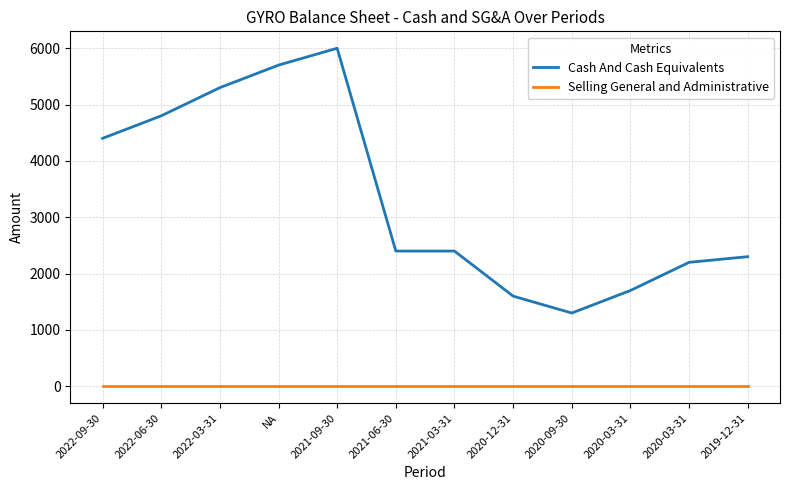

What are all the series names shown in the legend?

Cash And Cash Equivalents, Selling General and Administrative